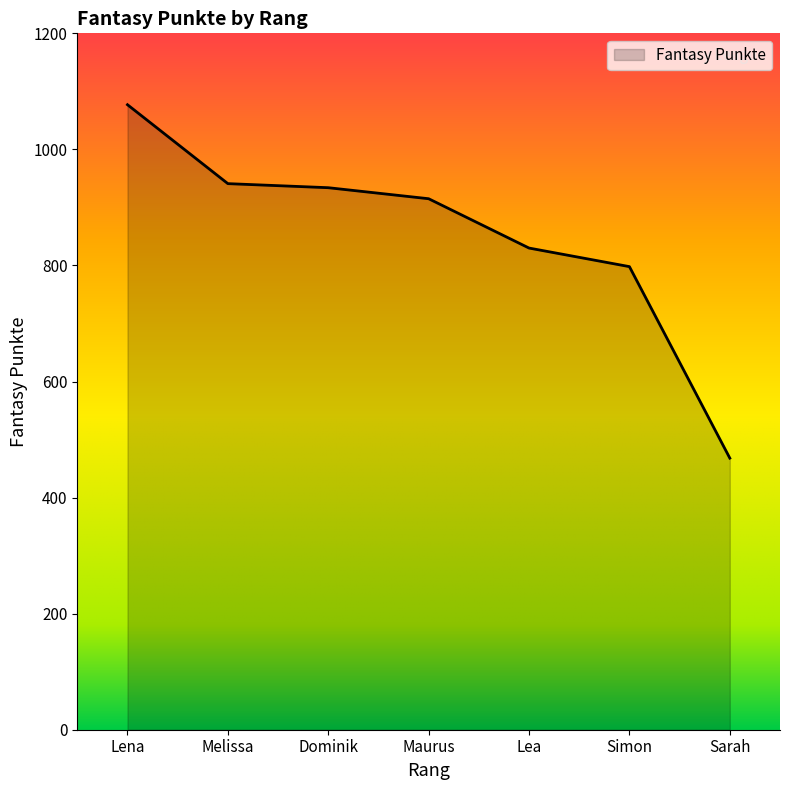

At which category does the chart reach its minimum across all series?

Sarah